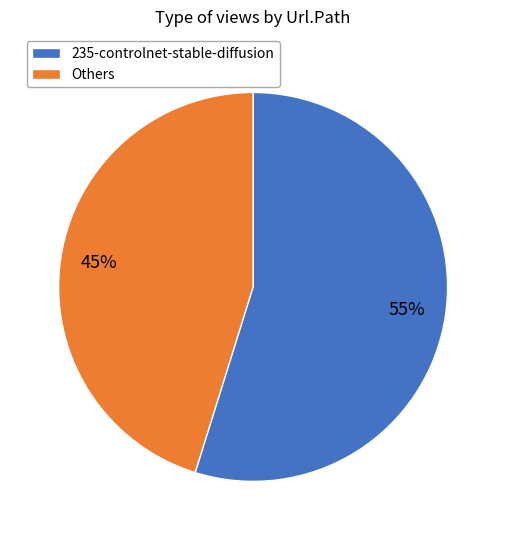

To the nearest percent, what percentage of the pie is Others?

45%